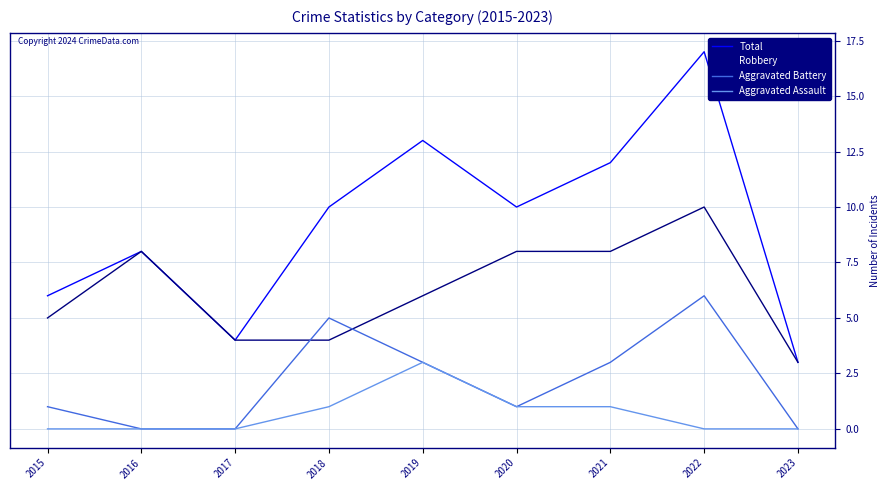

What is the sum of all Aggravated Battery values?

19